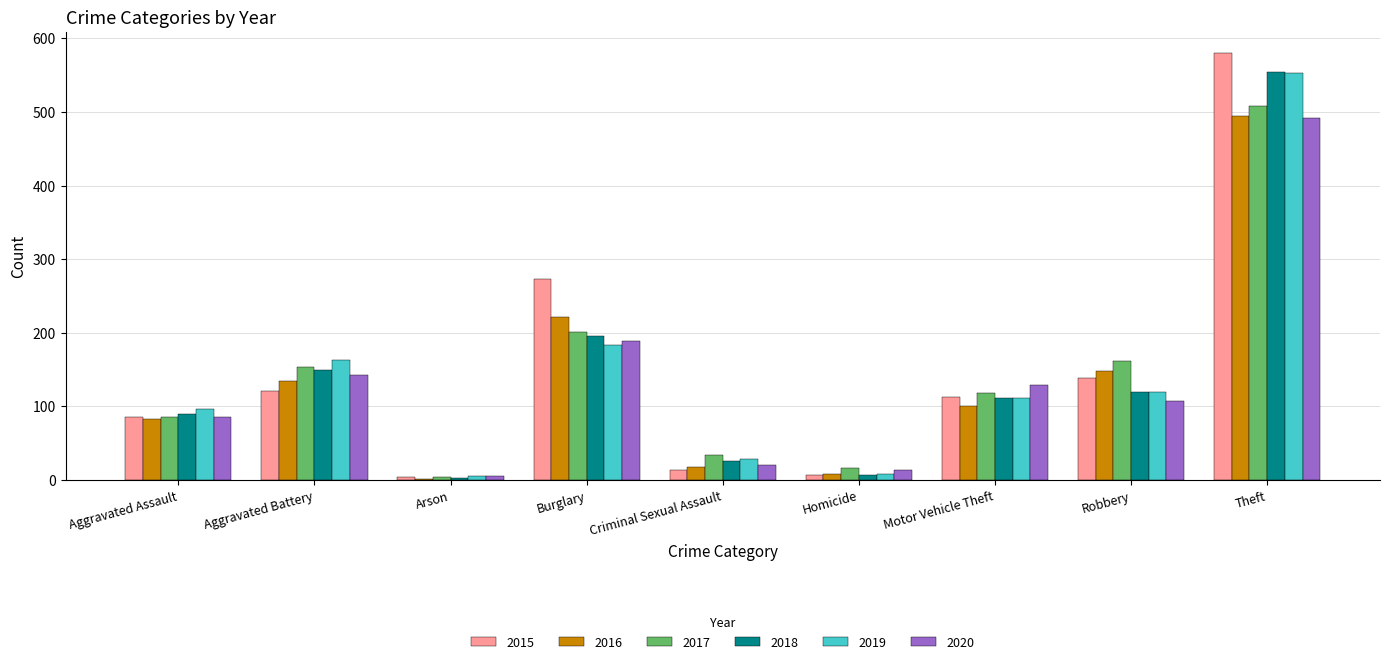

What position from the right is Aggravated Assault?

9